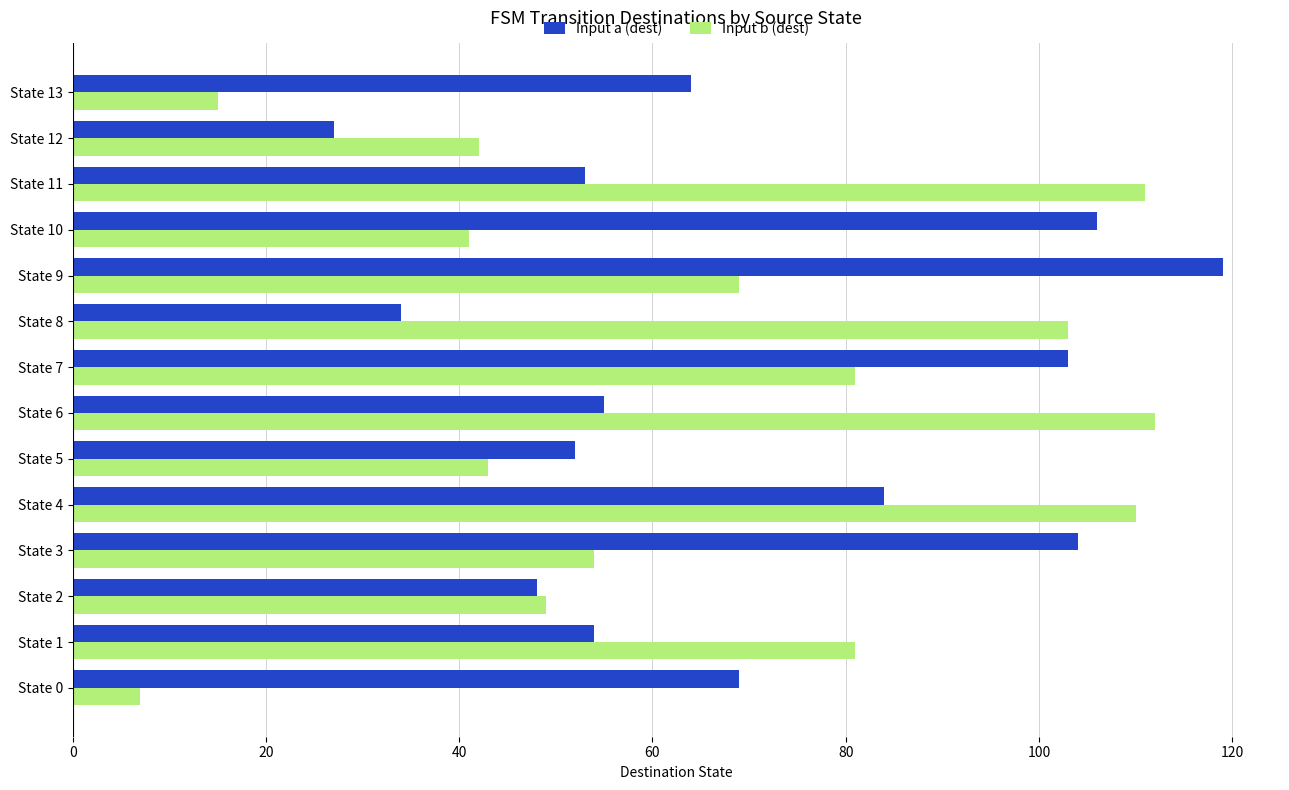

How many series are shown in this chart?

2